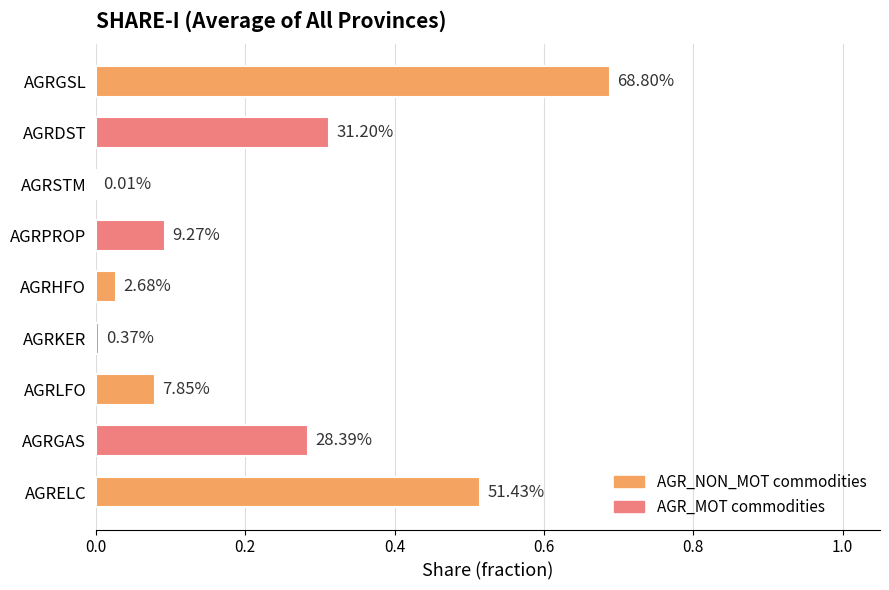

What is the maximum value shown in the chart?

0.7